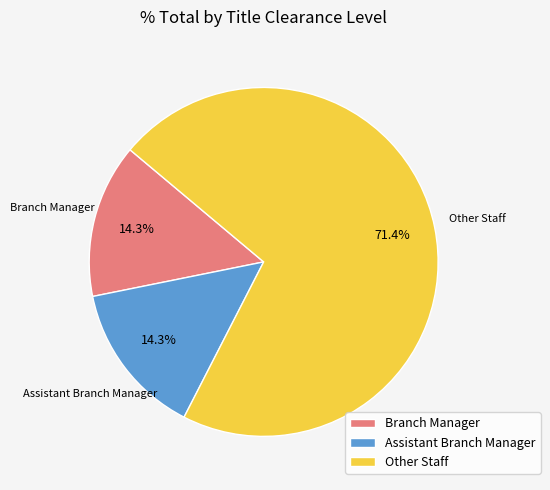

Count the number of slices in the pie.

3